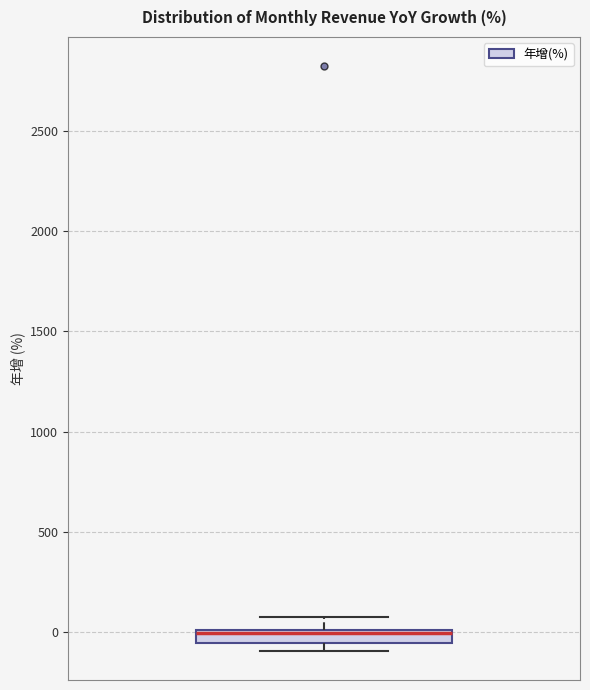

Where is the upper edge of the box on the y-axis? The values are not printed on the chart, so give them approximately, as read against the axis.

0